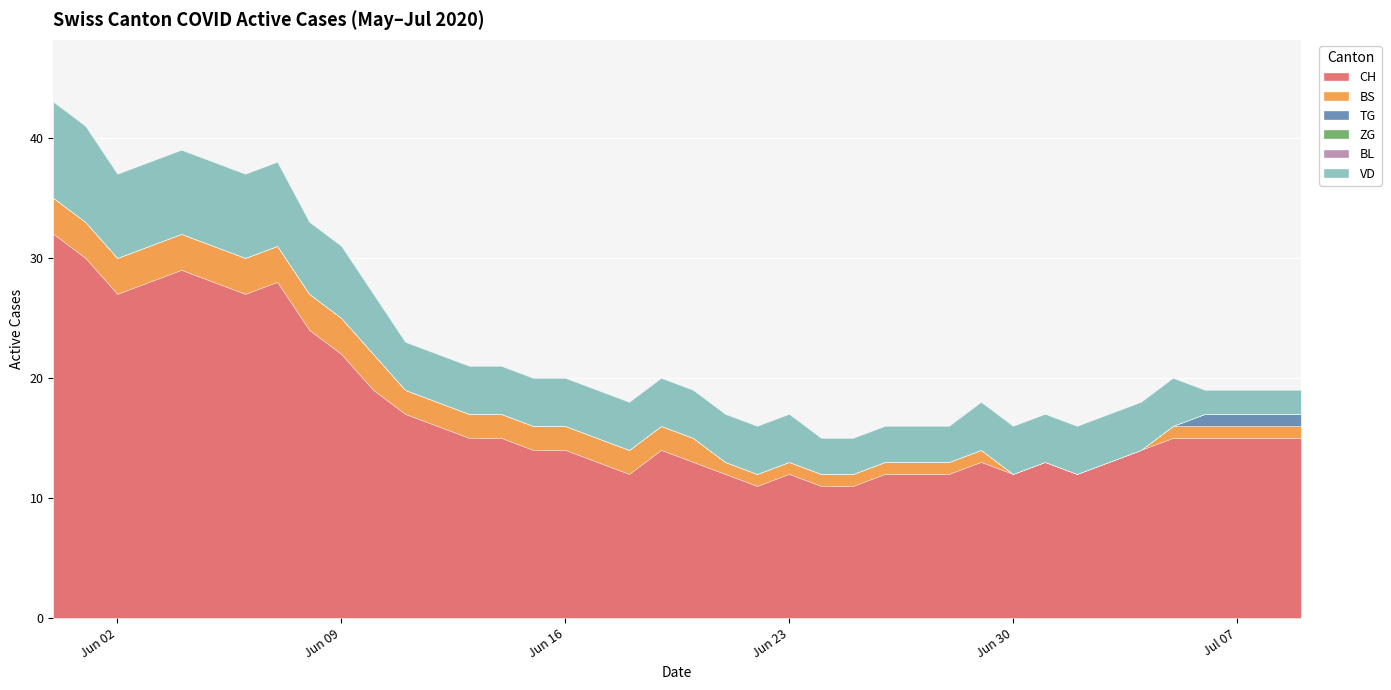

What is the highest value of the BS series?

3